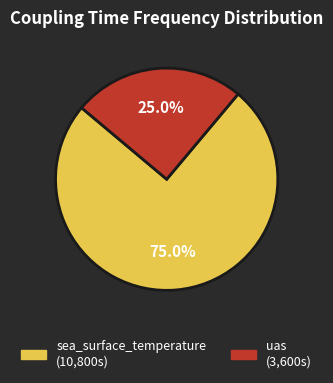

Which slice is the largest?

sea_surface_temperature